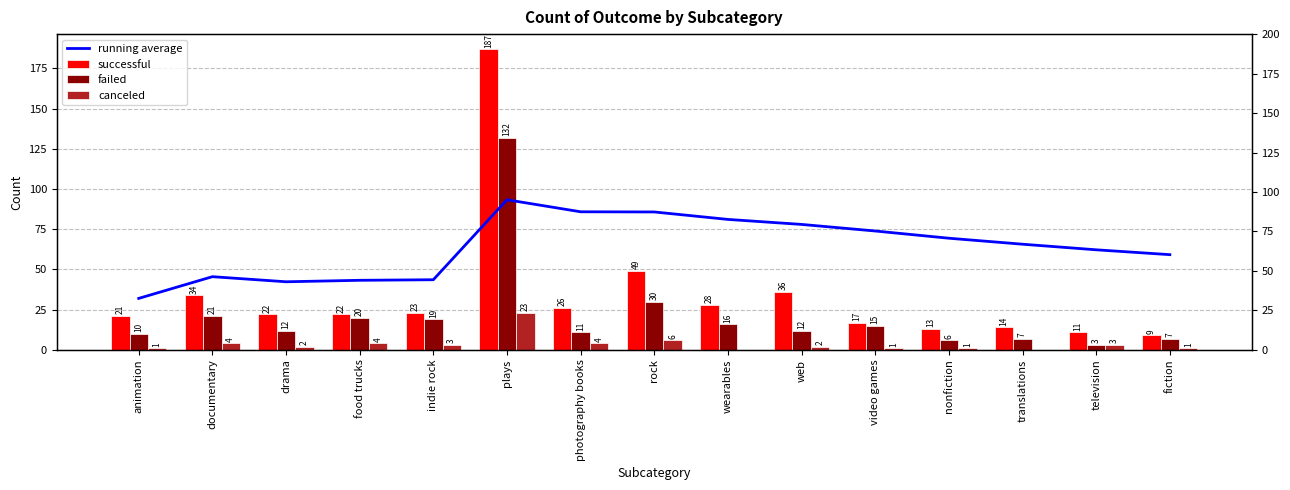

What is the greatest value displayed?

187.0